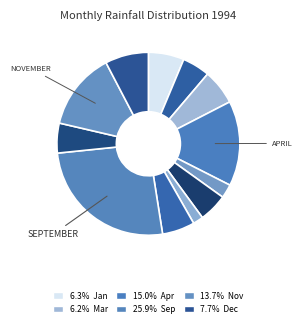

How many slices are in this pie chart?

12